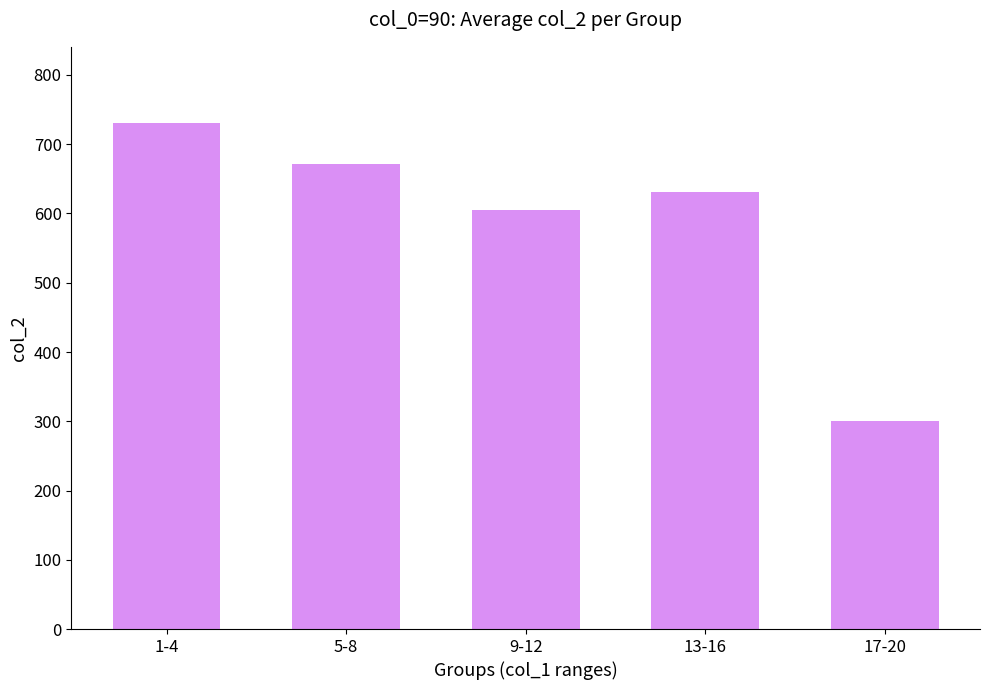

How many bars are there in total?

5